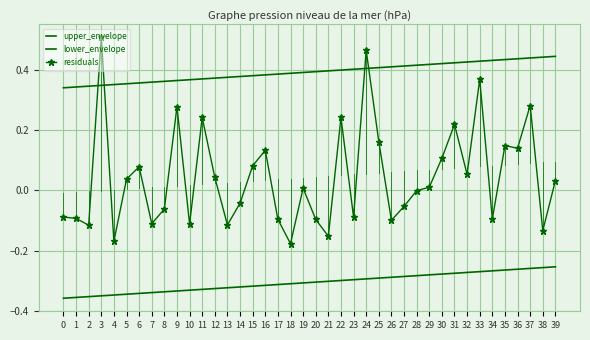

How many series are shown in this chart?

3